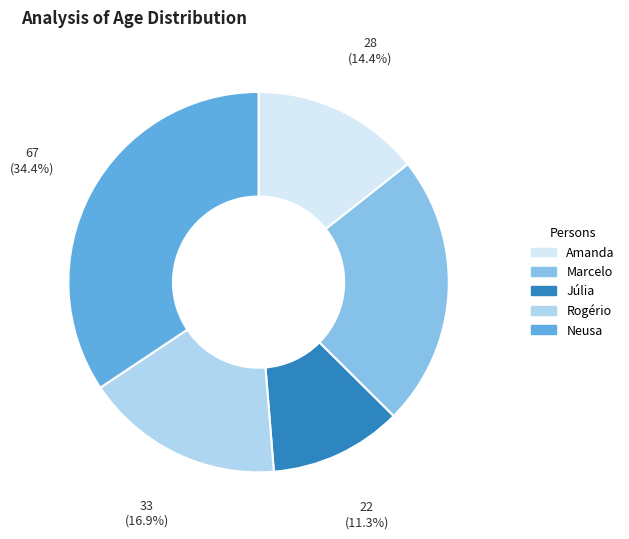

Which has a higher value, Marcelo or Júlia?

Marcelo